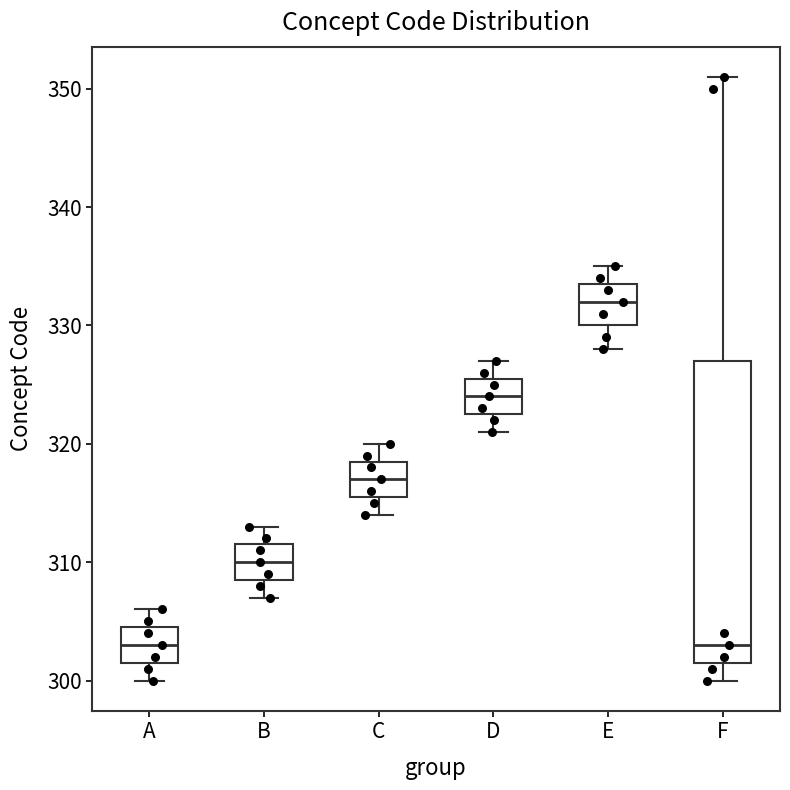

Reading left to right, read every box against the y-axis: the position of its median line, the range the box covers, and the ends of its whiskers. The values are not printed on the chart, so give them approximately, as read against the axis.

A: median 303, box 302 to 305, whiskers 300 to 306
B: median 310, box 309 to 312, whiskers 307 to 313
C: median 317, box 316 to 319, whiskers 314 to 320
D: median 324, box 323 to 326, whiskers 321 to 327
E: median 332, box 330 to 334, whiskers 328 to 335
F: median 303, box 302 to 327, whiskers 300 to 351